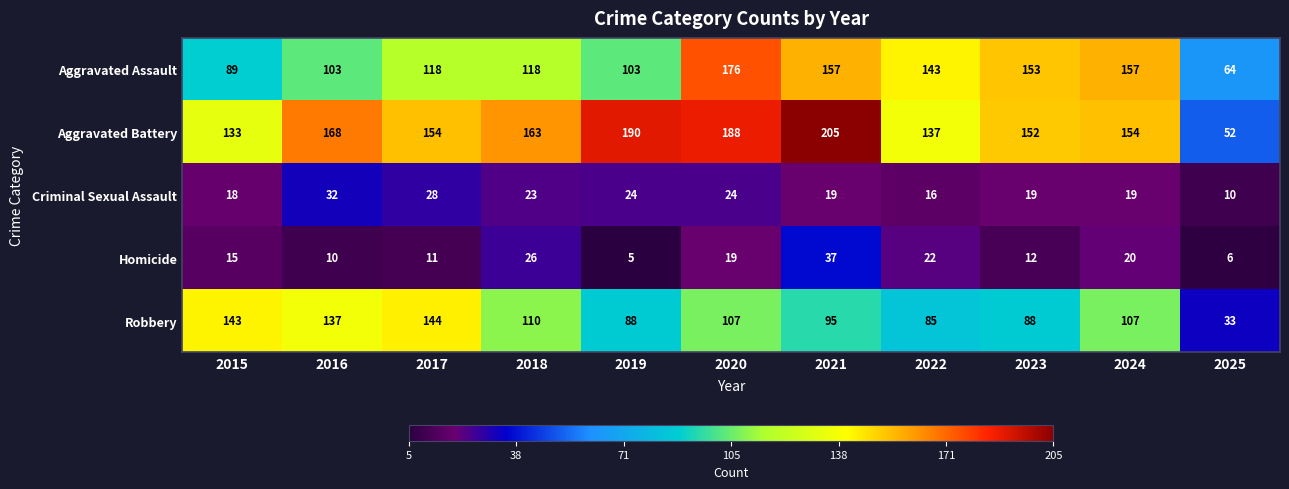

List the series in order of their peak value, highest first.

Aggravated Battery, Aggravated Assault, Robbery, Homicide, Criminal Sexual Assault